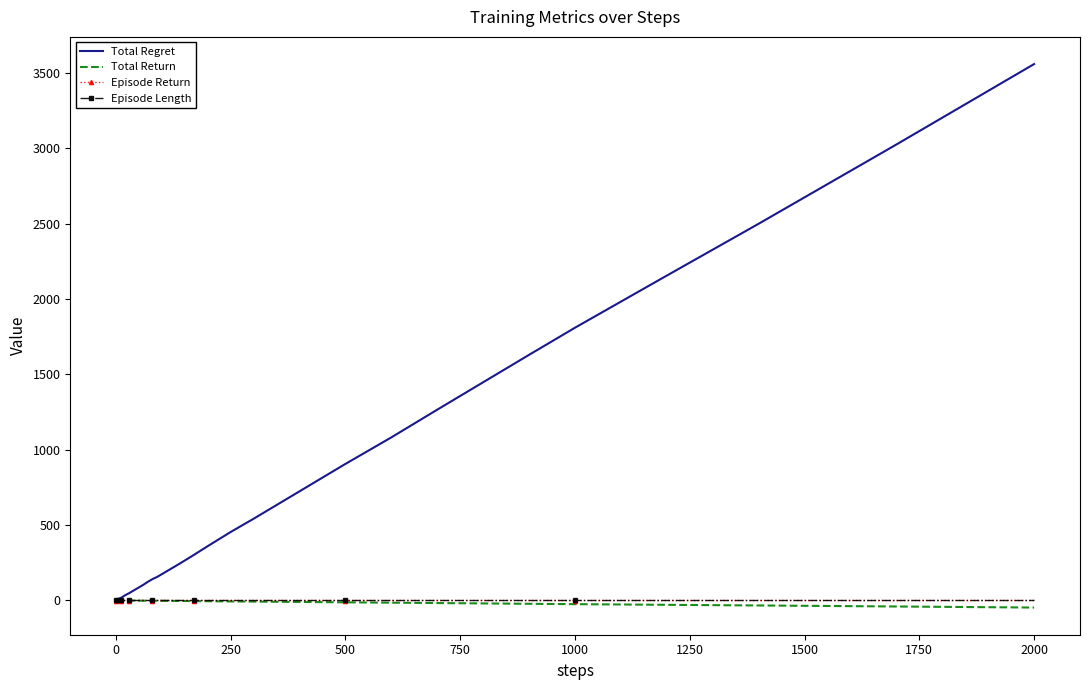

Which series has the widest spread of values?

Total Regret